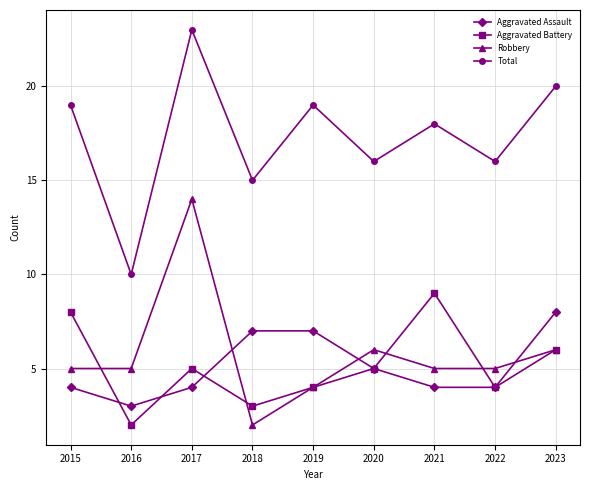

What is the spread (max minus min) of values at 2016?

8